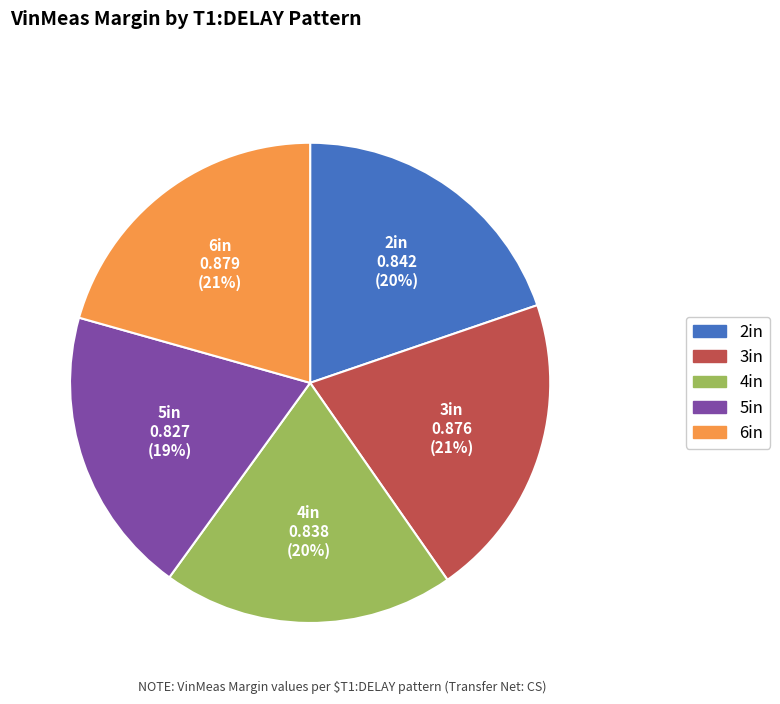

Which has a higher value, 3in or 4in?

3in